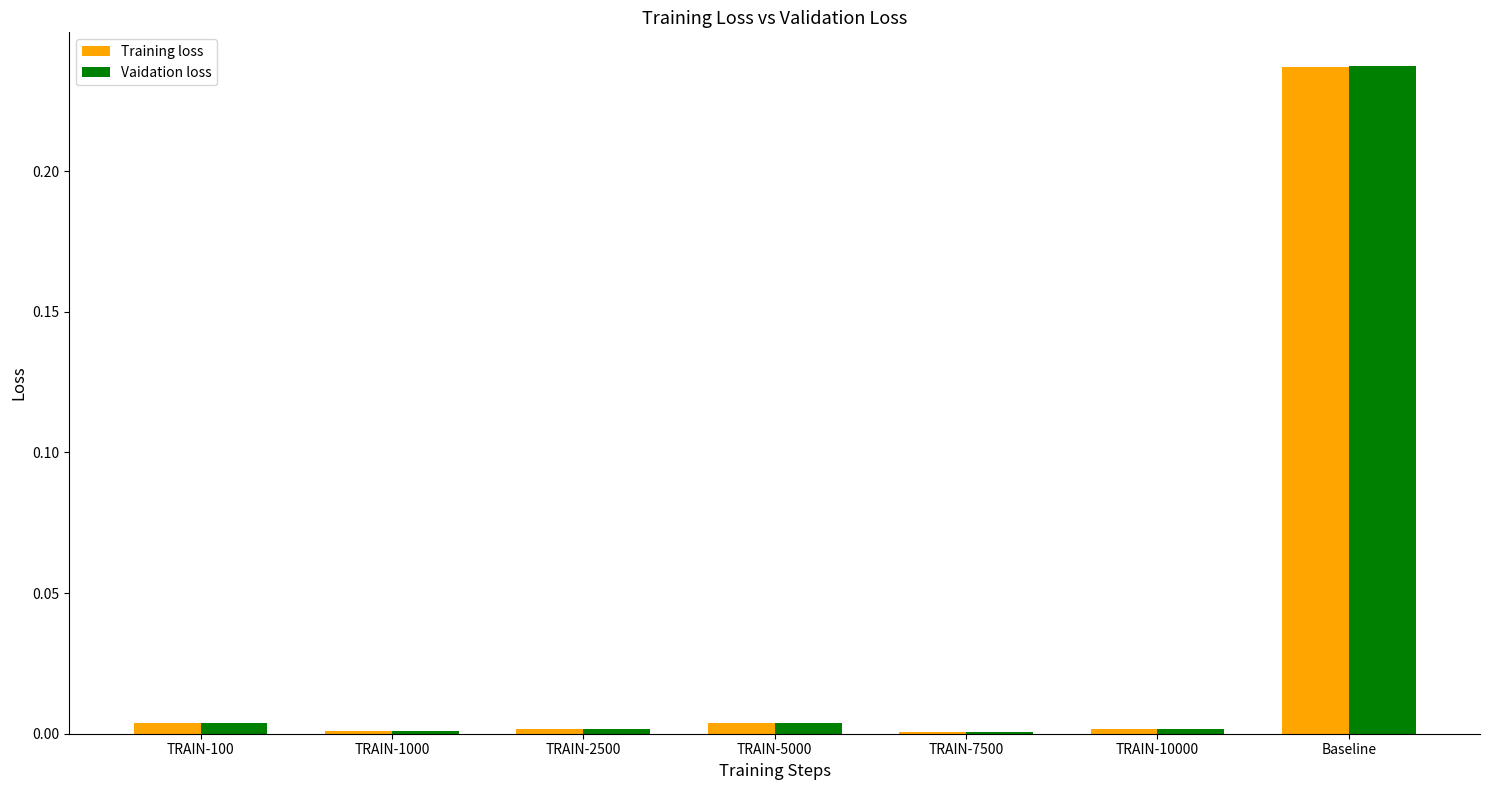

Which label corresponds to the largest value in the chart?

Baseline